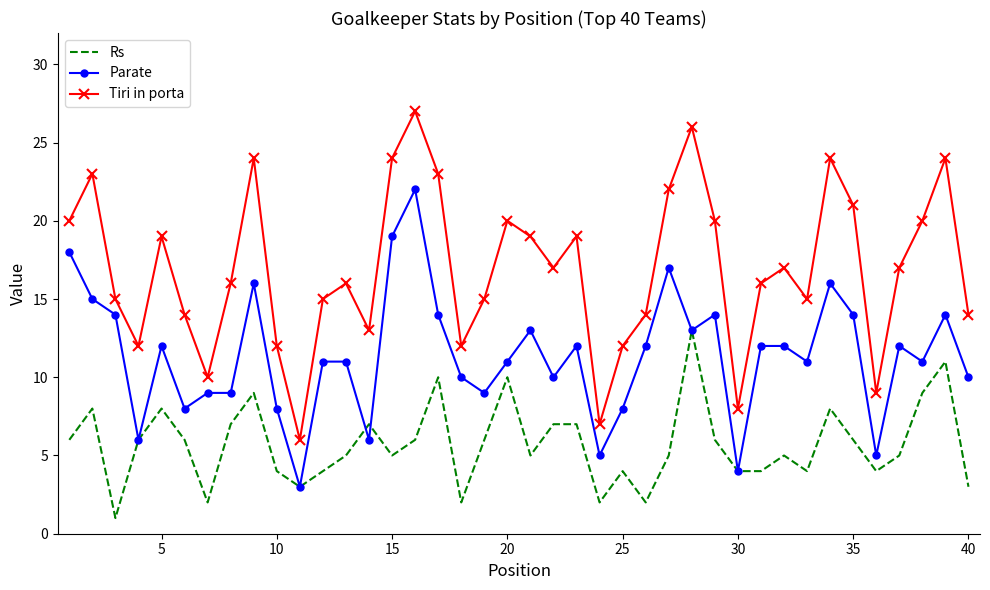

What is the difference between the maximum and minimum values in the Tiri in porta series?

21